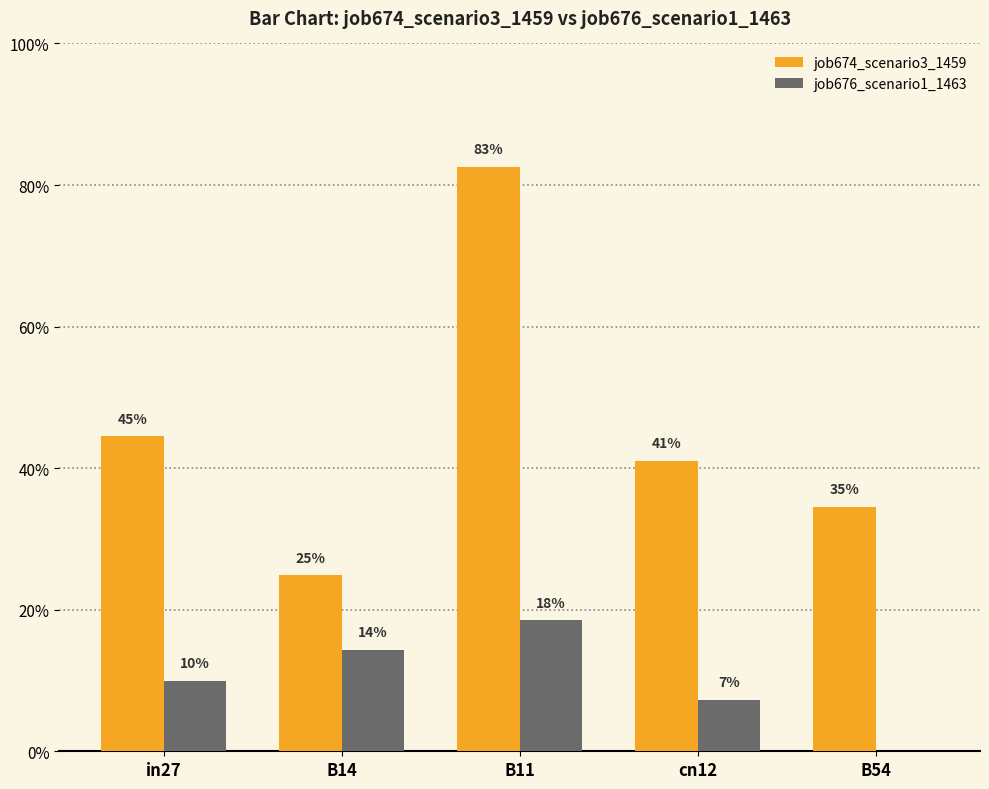

Which series has the widest spread of values?

job674_scenario3_1459